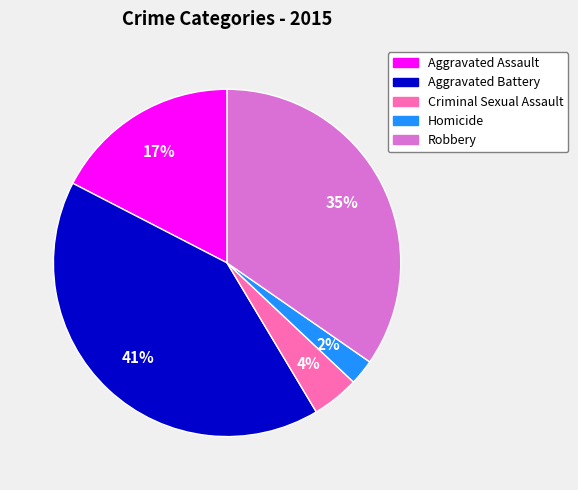

What is the ratio of the value at Criminal Sexual Assault to the value at Robbery?

0.1